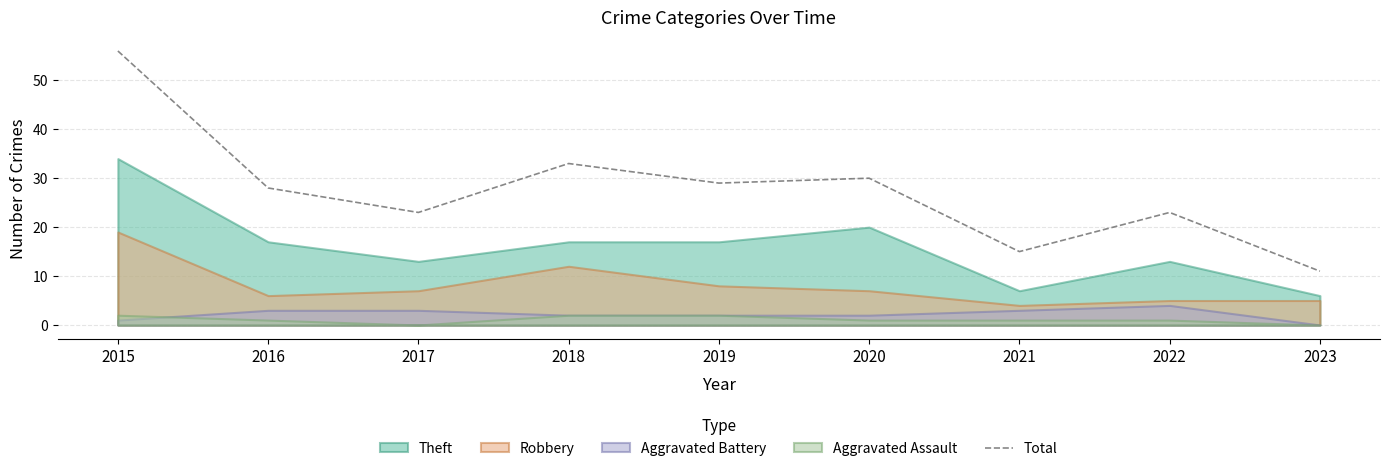

What is the change in value from 2015 to 2016?

-28